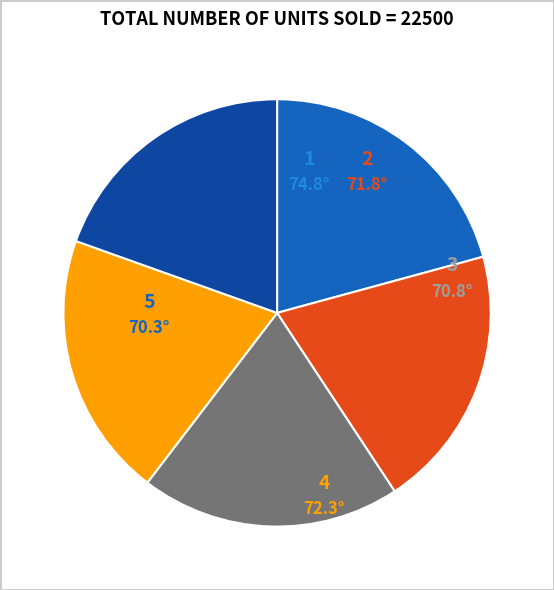

What percentage is the 3 slice, to the nearest percent?

20%